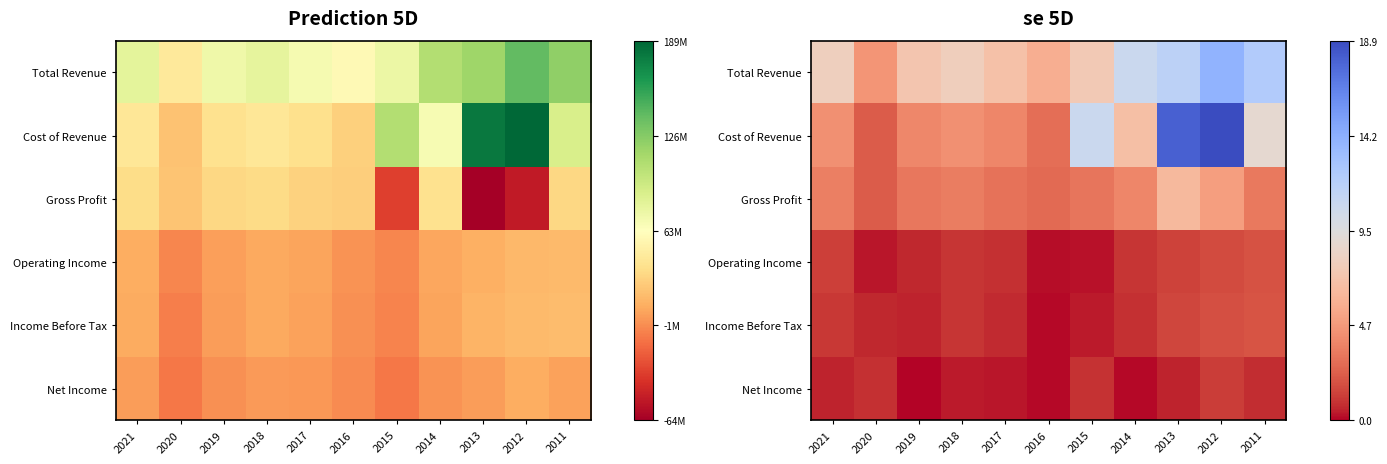

Which series has the largest total across all categories?

Total Revenue